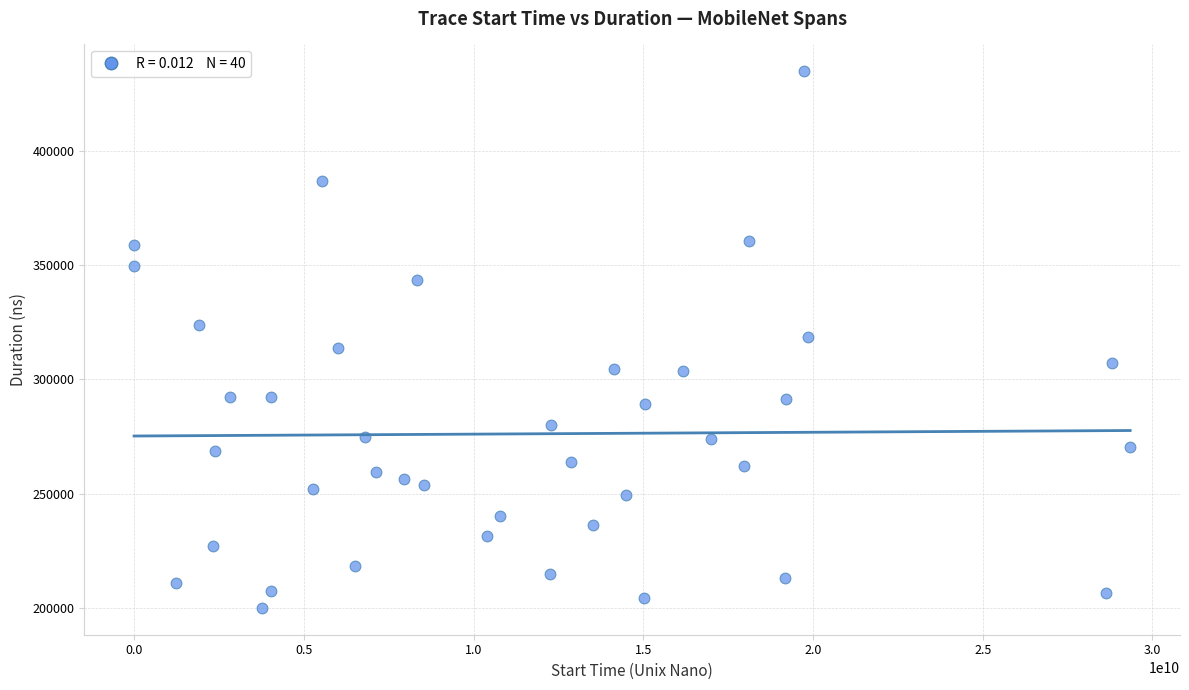

What is the range of X values (max minus min)?

29345257316